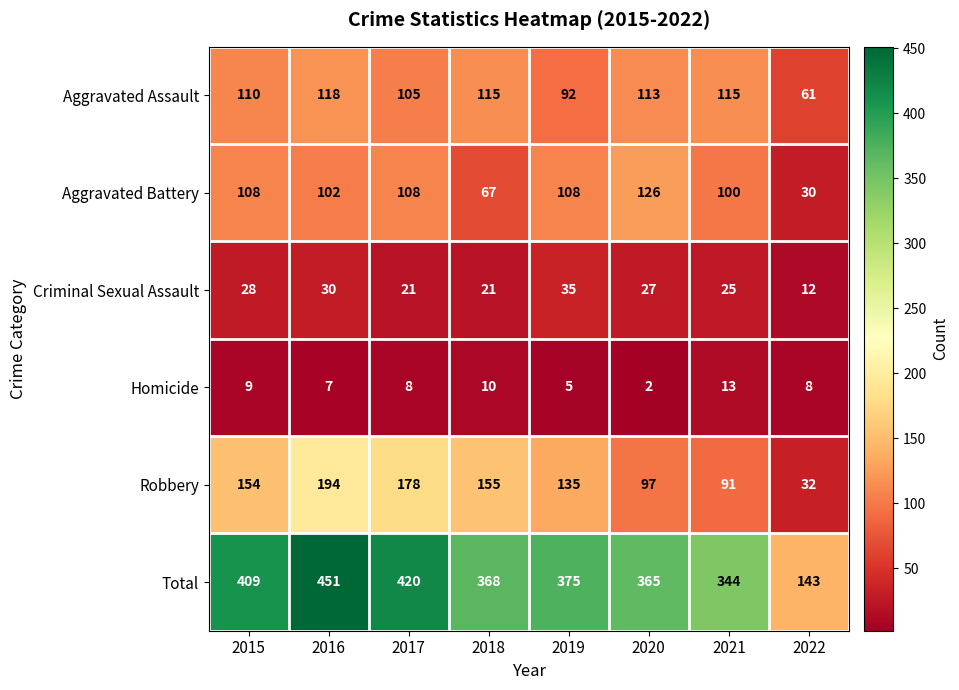

Where is Aggravated Assault nearest to the value 89?

2019